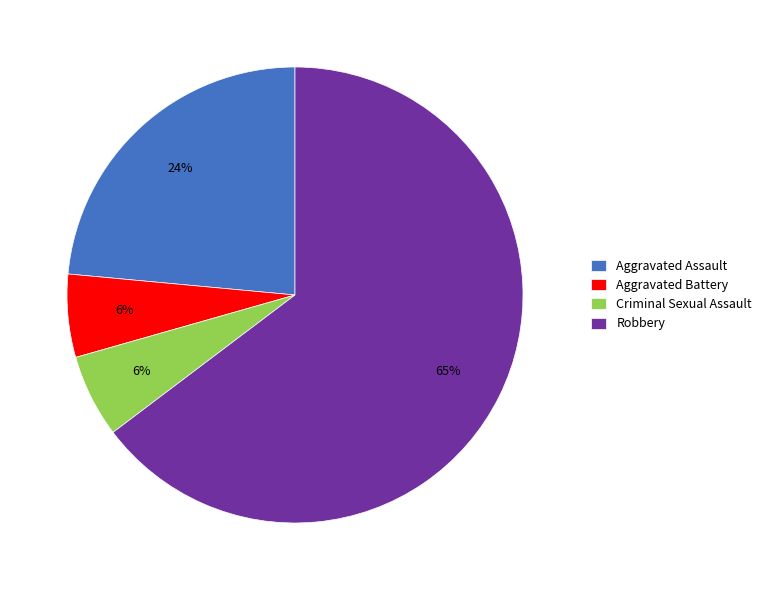

How many segments does this pie chart have?

4